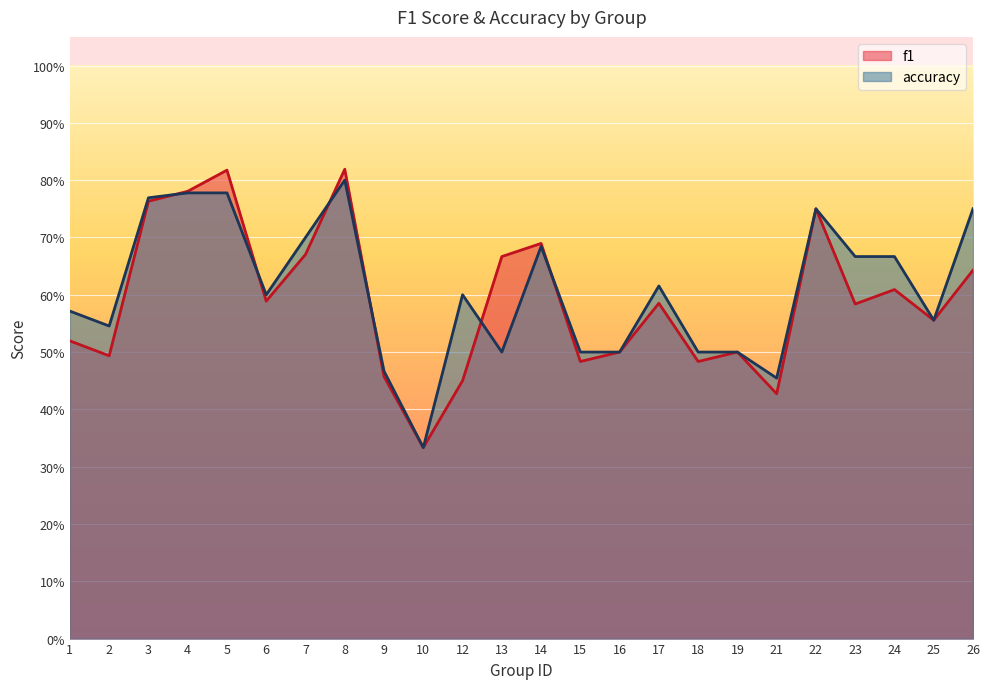

True or false: accuracy and f1 intersect in this chart.

True